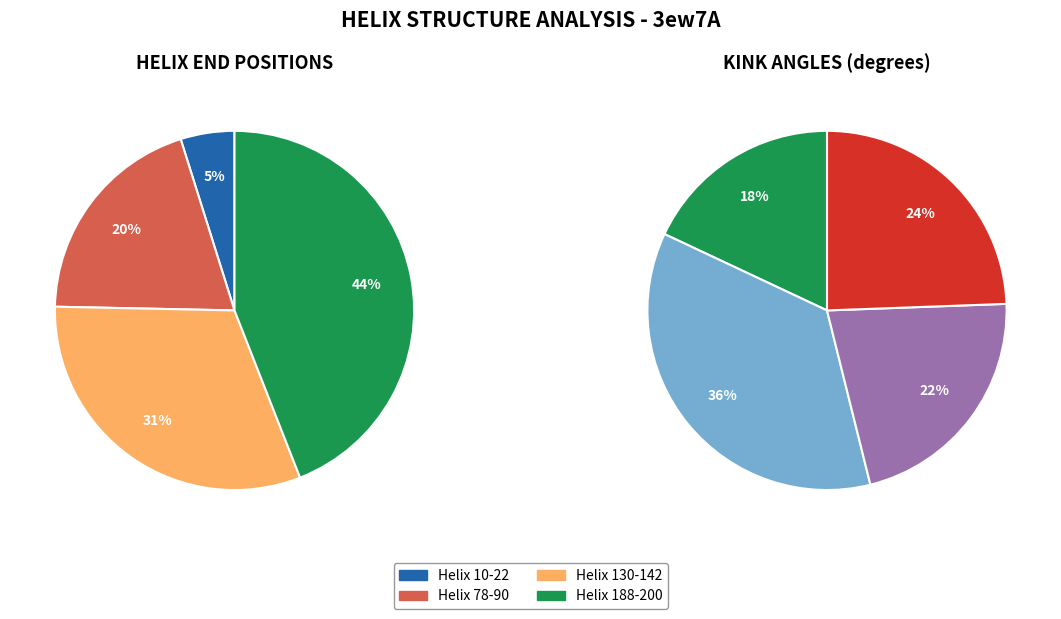

How many segments does this pie chart have?

4